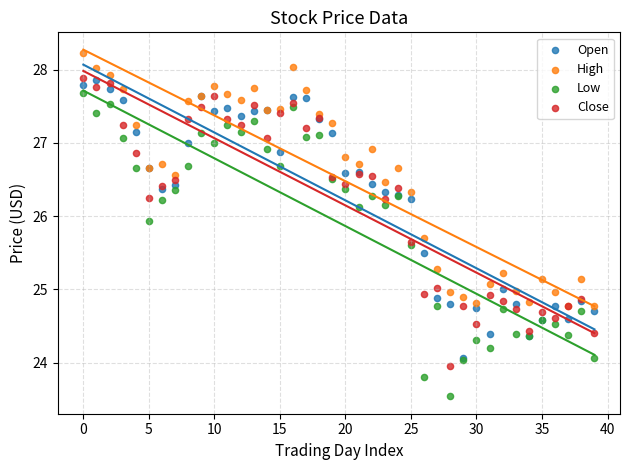

What are all the series names shown in the legend?

Open, High, Low, Close